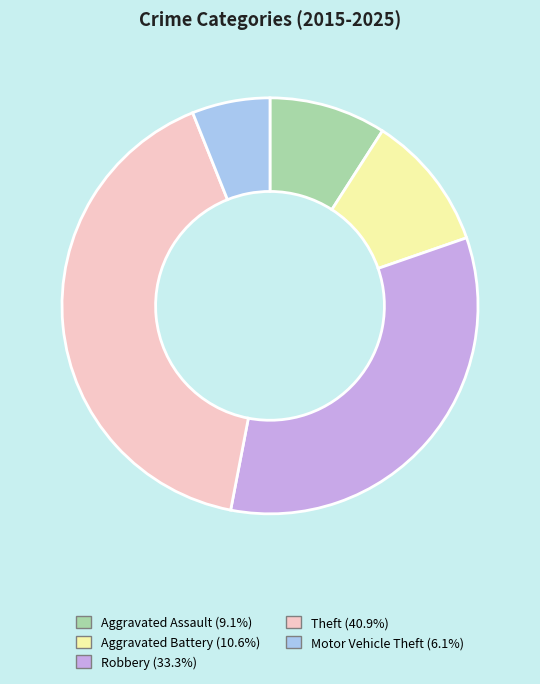

The Robbery slice represents 33% of the pie. True or false?

True